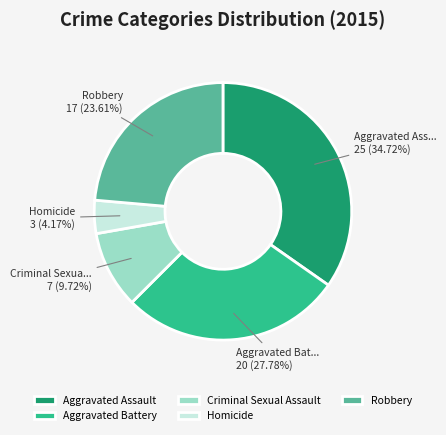

How many segments does this pie chart have?

5